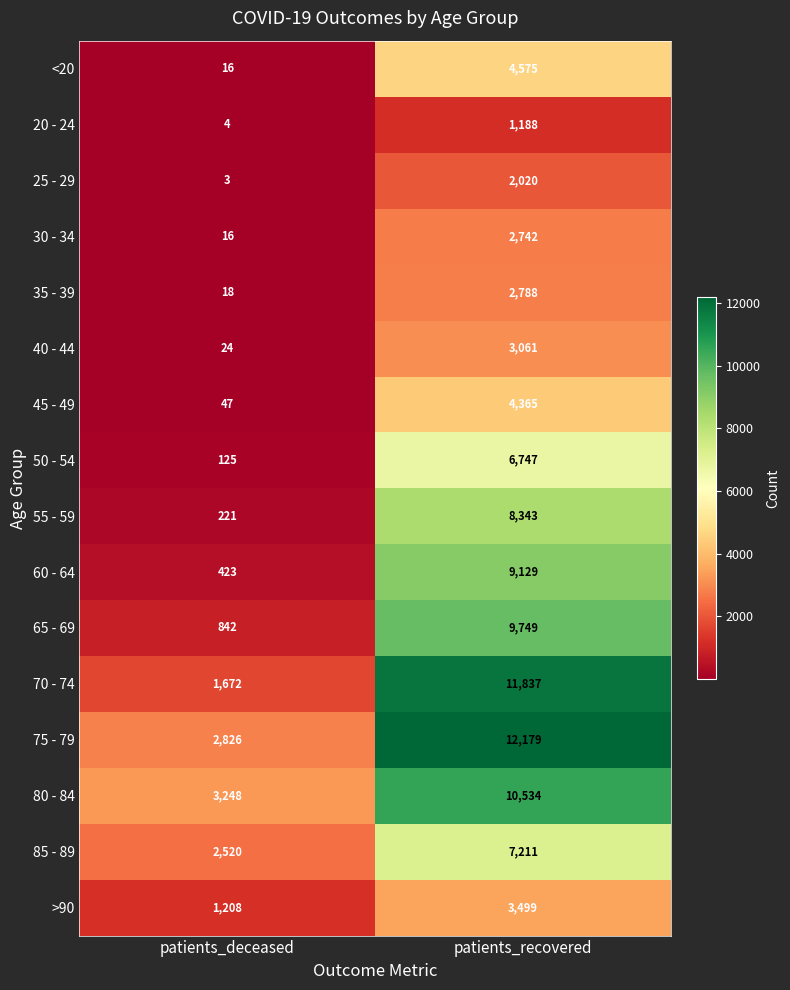

What is the average value of the 65 - 69 series?

5296